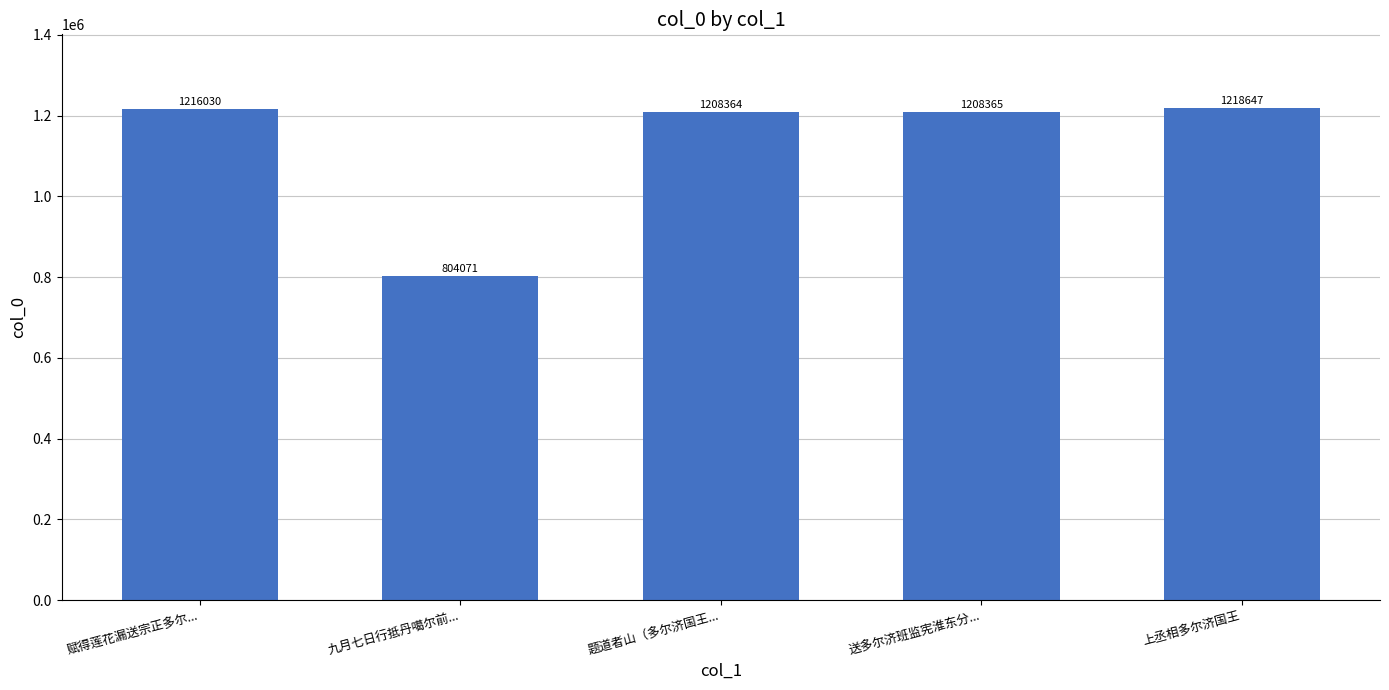

Where is the data nearest to the value 1011359?

题道者山（多尔济国王...